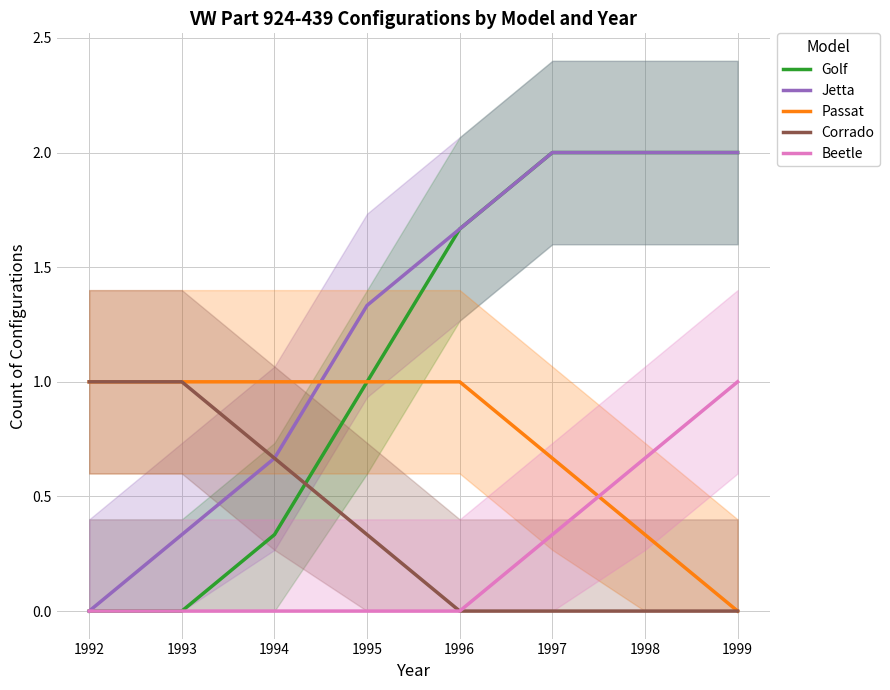

What is the total value across all series at 1995?

3.7